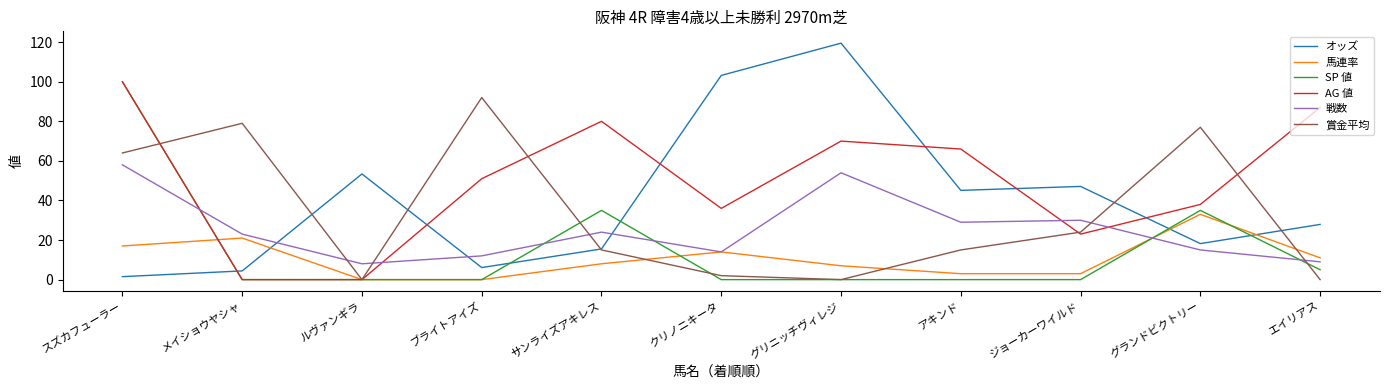

At which category does the chart reach its peak across all series?

グリニッチヴィレジ